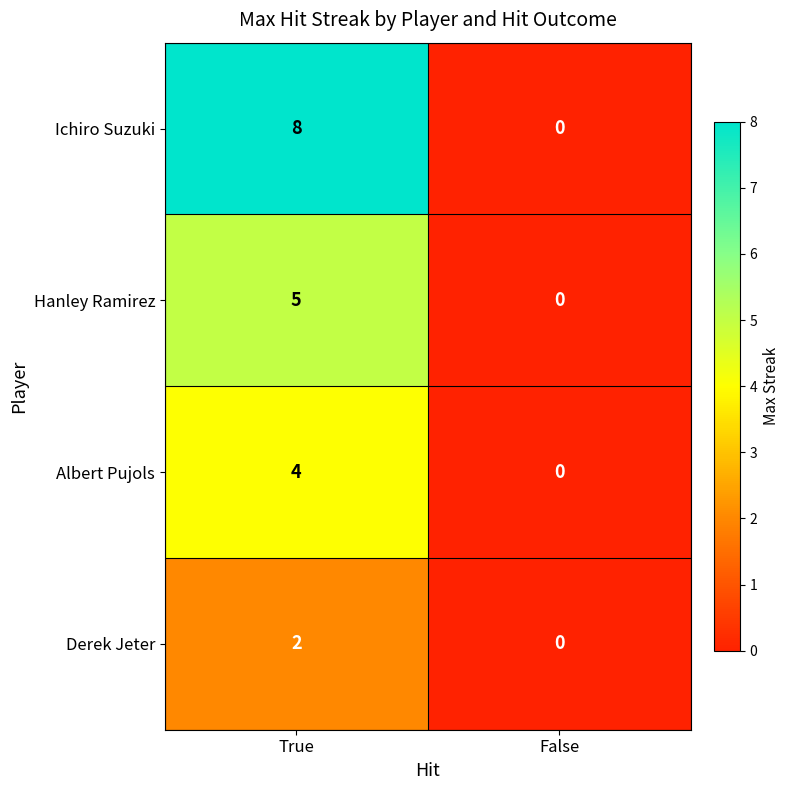

What is the sum of all Hanley Ramirez values?

5